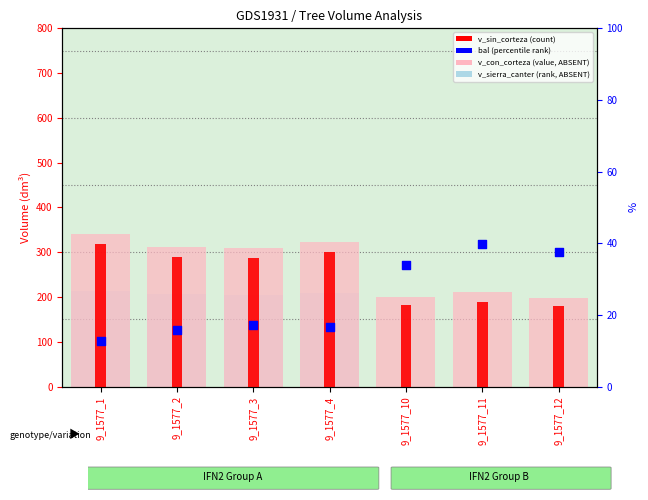

What are all the series names shown in the legend?

v_con_corteza, v_sin_corteza, v_sierra_canter, bal